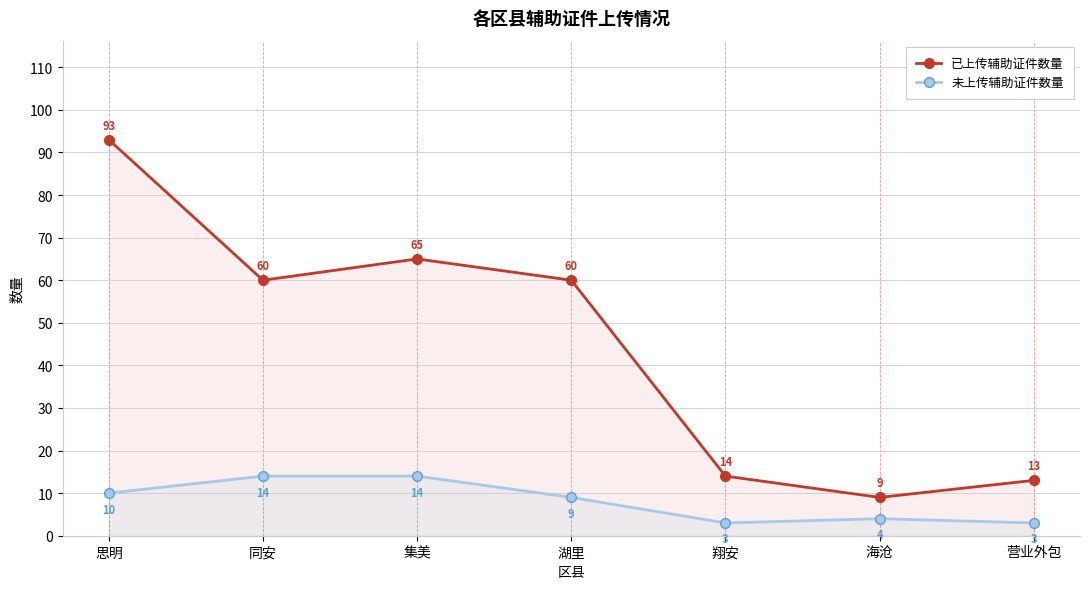

Which has a higher value, 思明 or 翔安?

思明